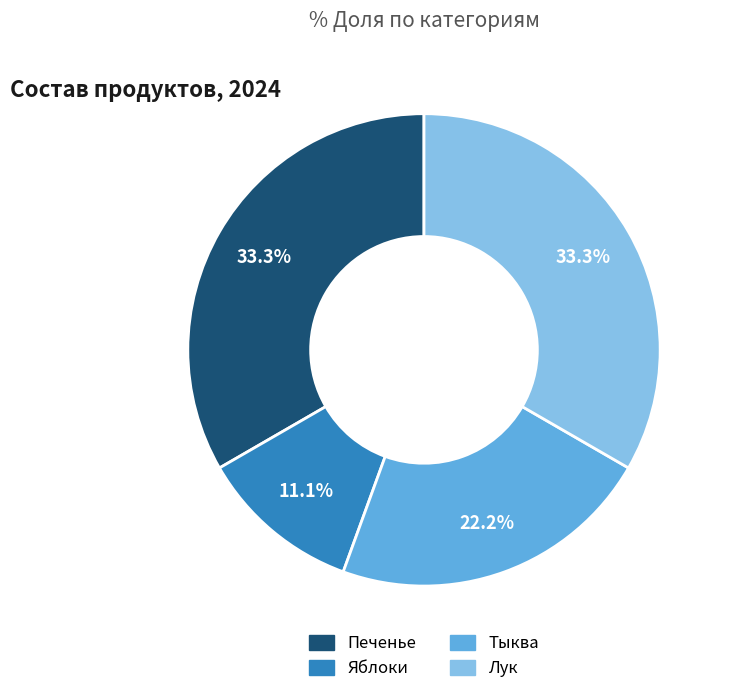

To the nearest percent, what portion does Печенье represent?

33%